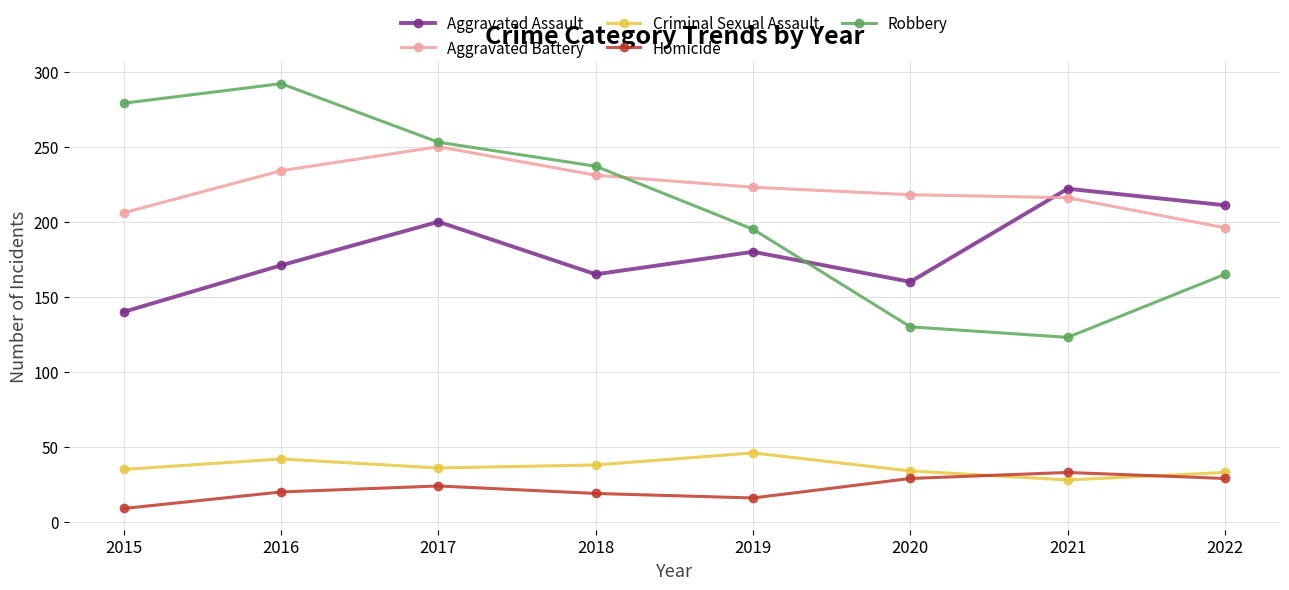

True or false: Robbery has more than 1 points higher than both neighbors.

False